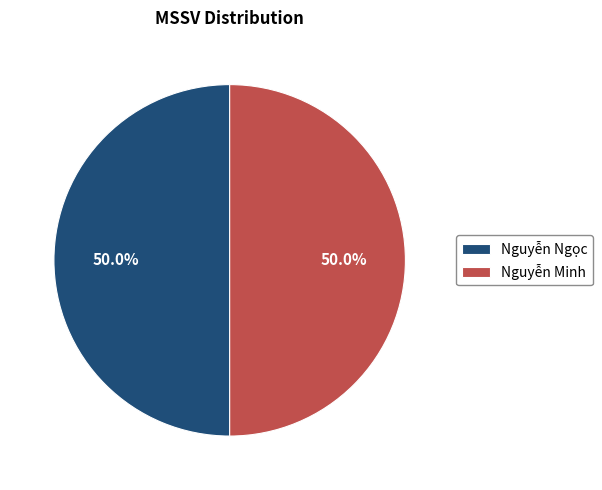

The Nguyễn Ngọc slice represents 50% of the pie. True or false?

True